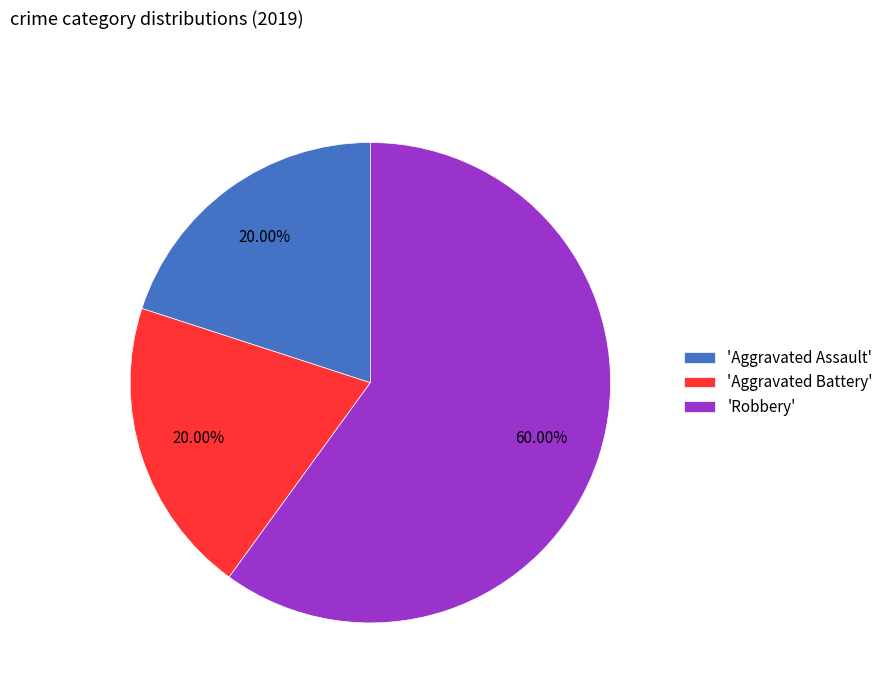

Which category has the biggest portion of the pie?

'Robbery'